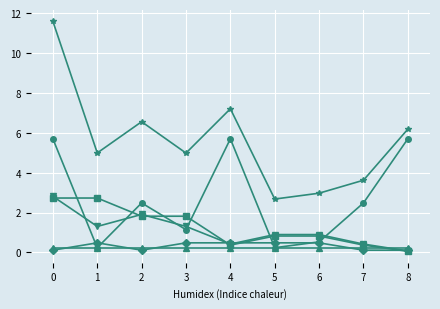

What is the spread (max minus min) of values at 6?

2.7